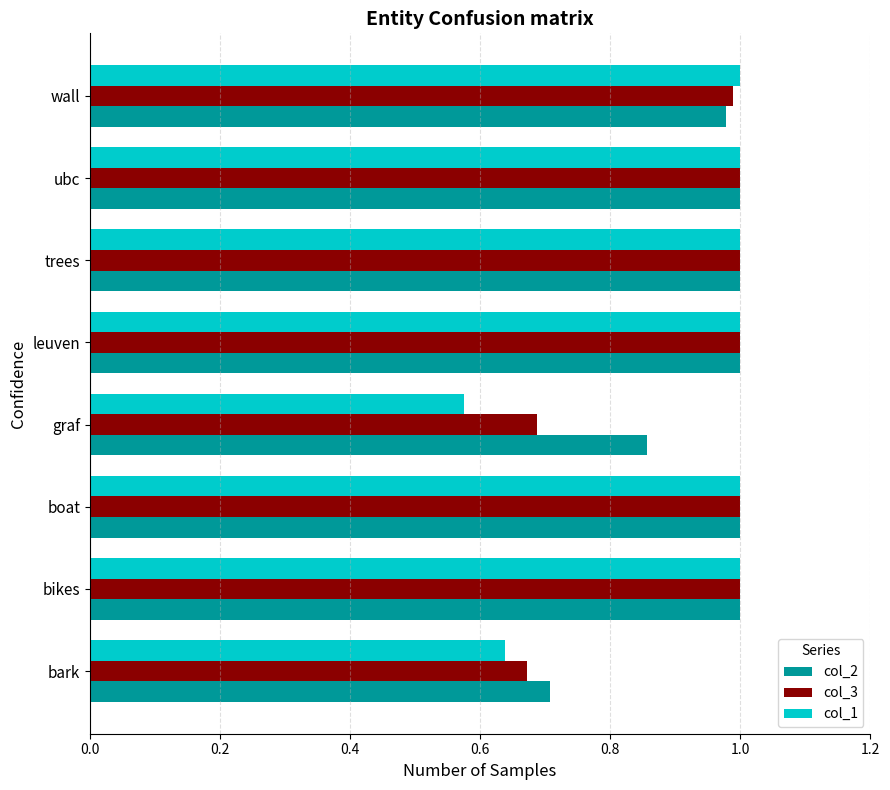

At which label is col_2 closest to 0?

bark